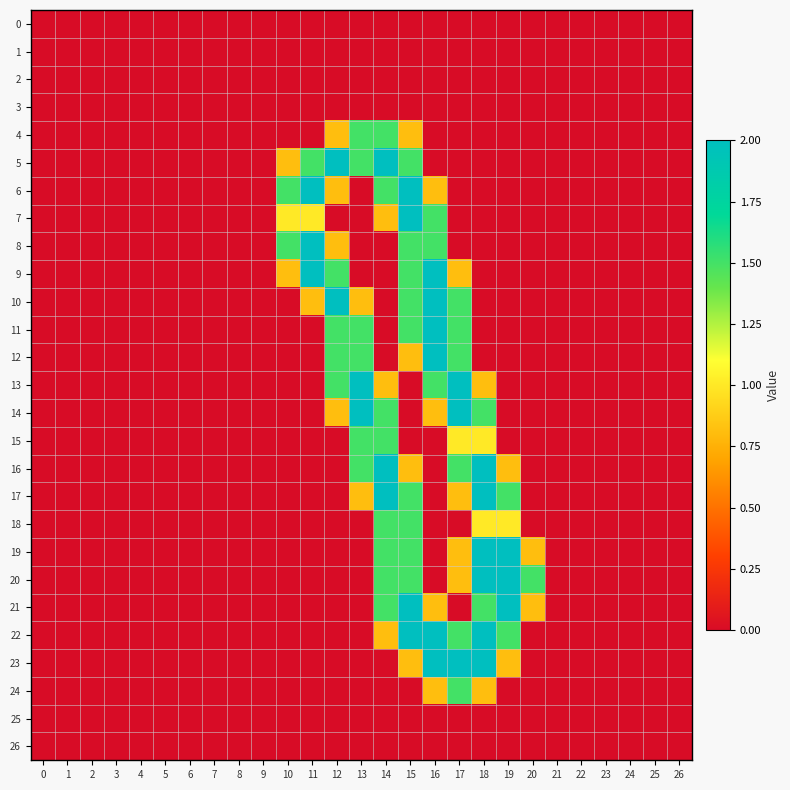

How many categories are shown in the chart?

27